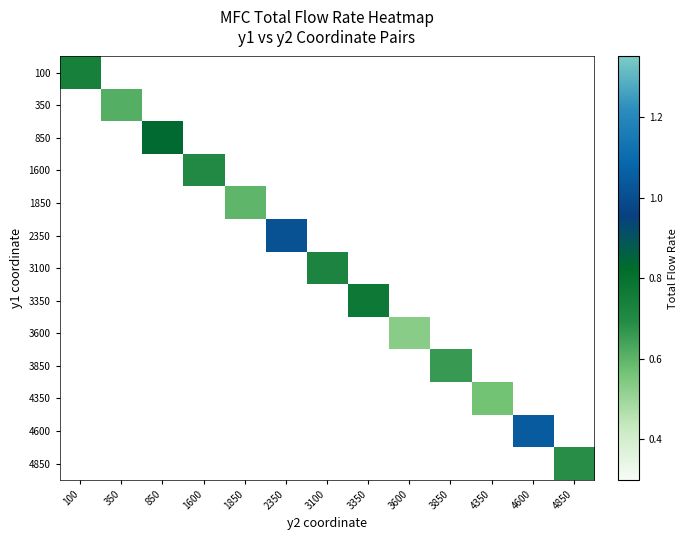

At how many categories does at least one series exceed 0?

13